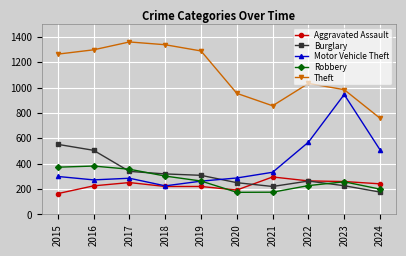

Which series has the largest total across all categories?

Theft